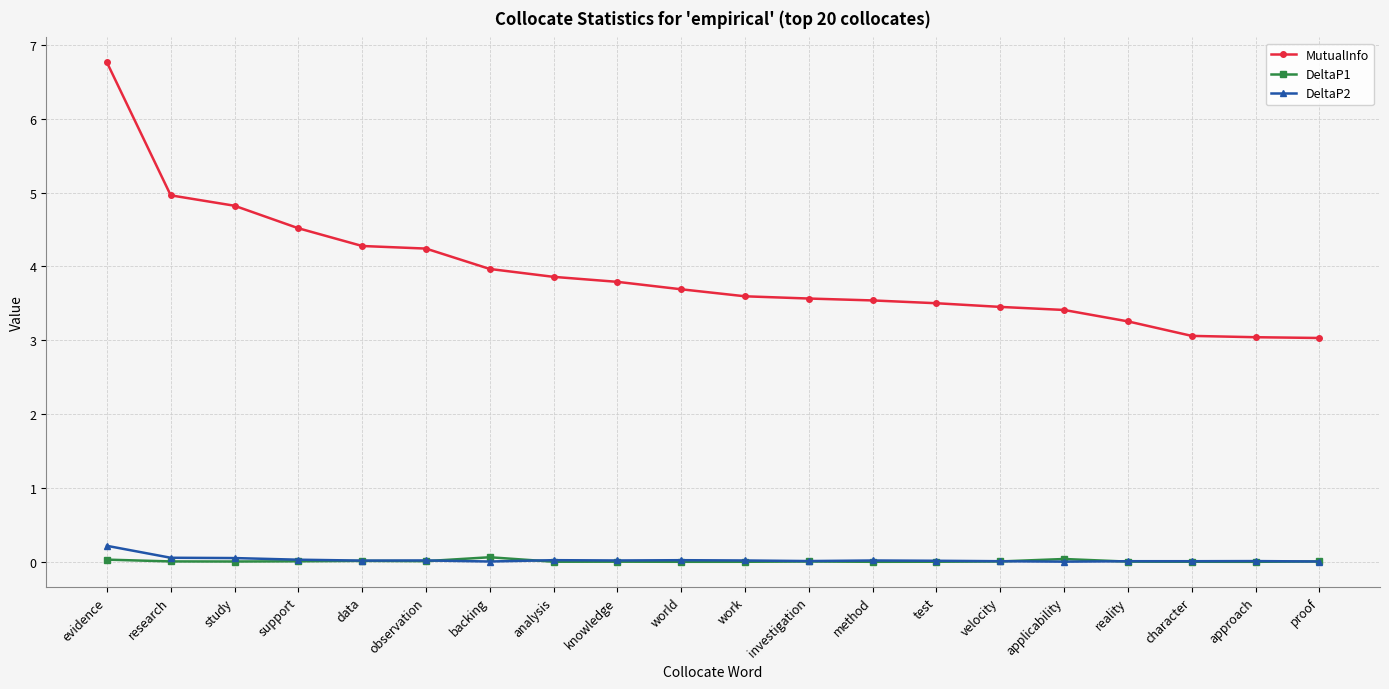

At which category is the sum across all series the highest?

evidence